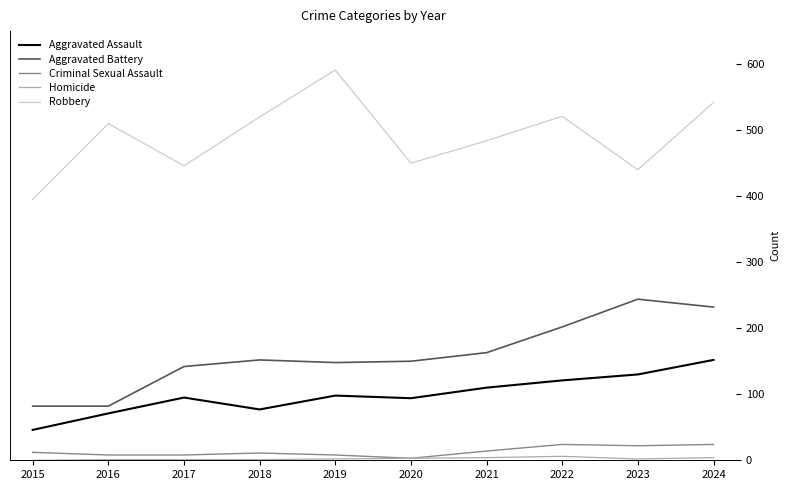

True or false: Robbery has more than 0 points higher than both neighbors.

True